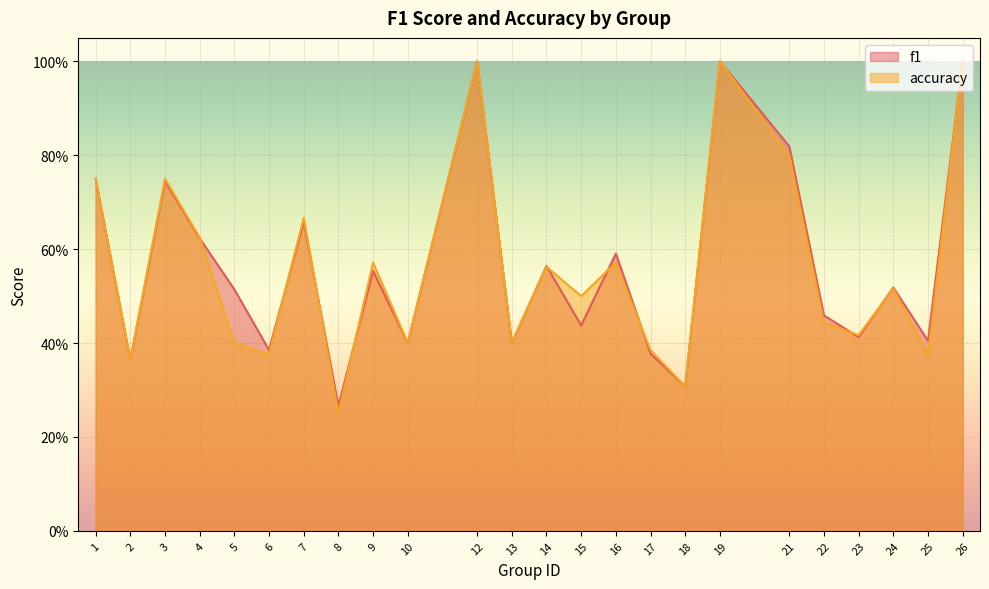

What is the greatest value displayed?

1.0